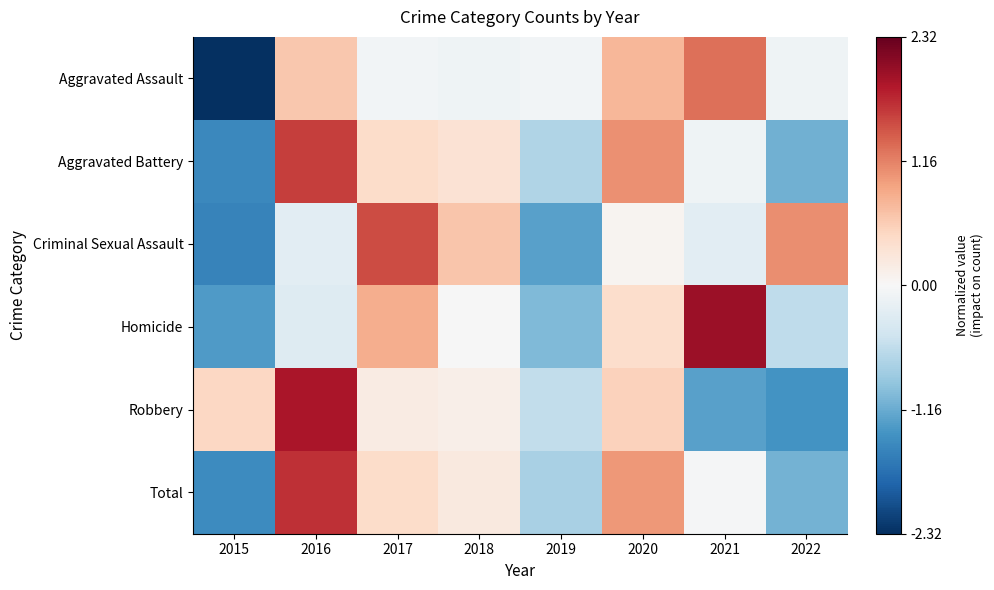

At how many categories does at least one series exceed 0?

7